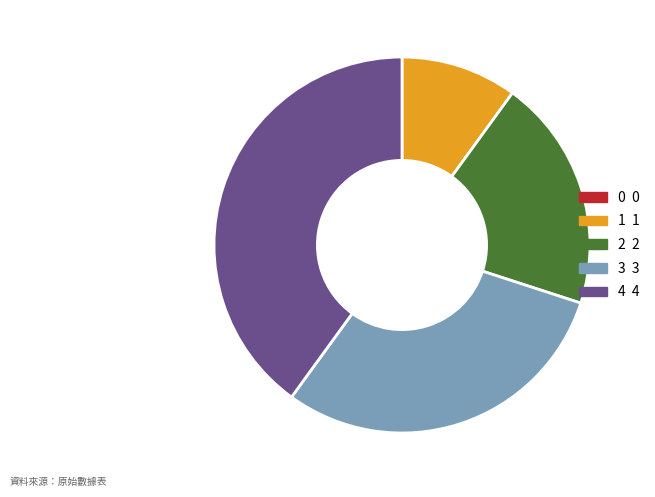

Is the sum of 2 2 and 1 1 greater than half?

No